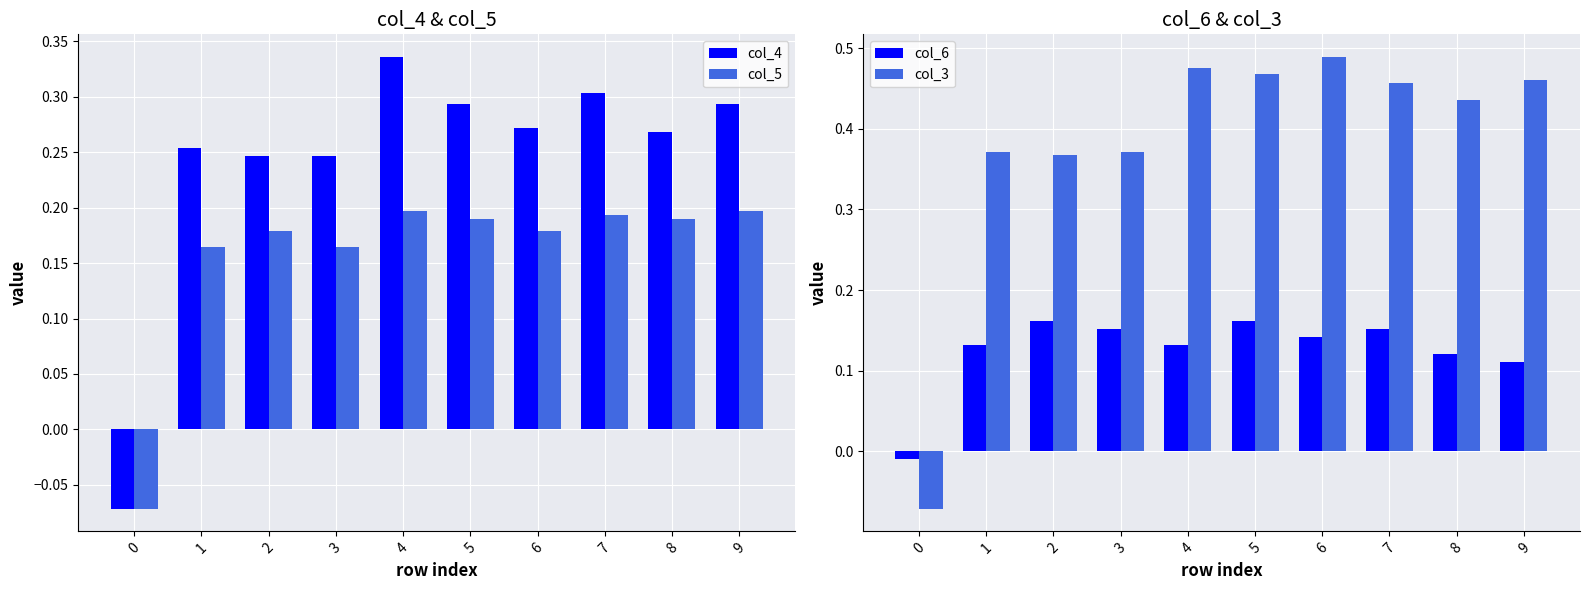

Rank the series at 8 from highest to lowest value.

col_3, col_4, col_5, col_6